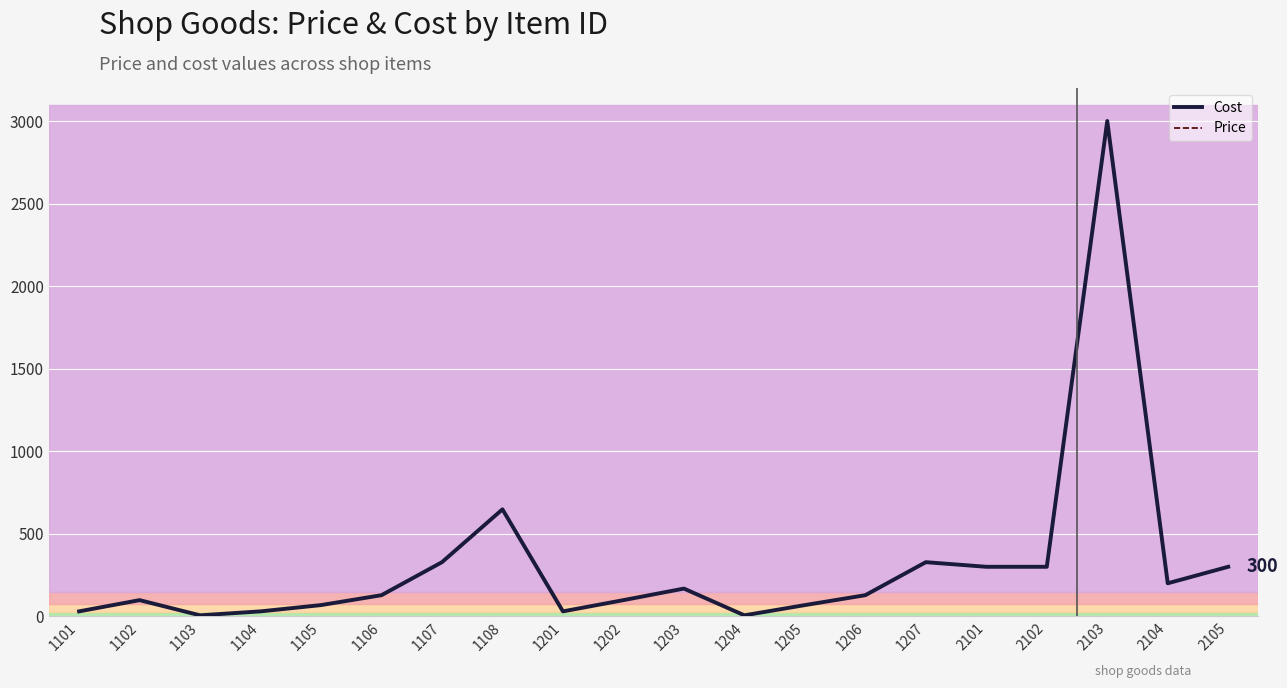

The value of Price at 2102 is 300. True or false?

True